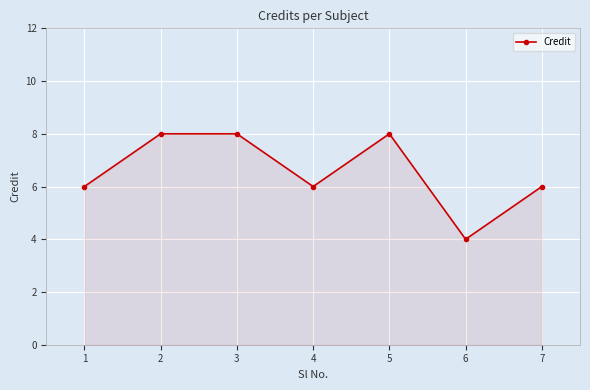

Read the value at 7.

6